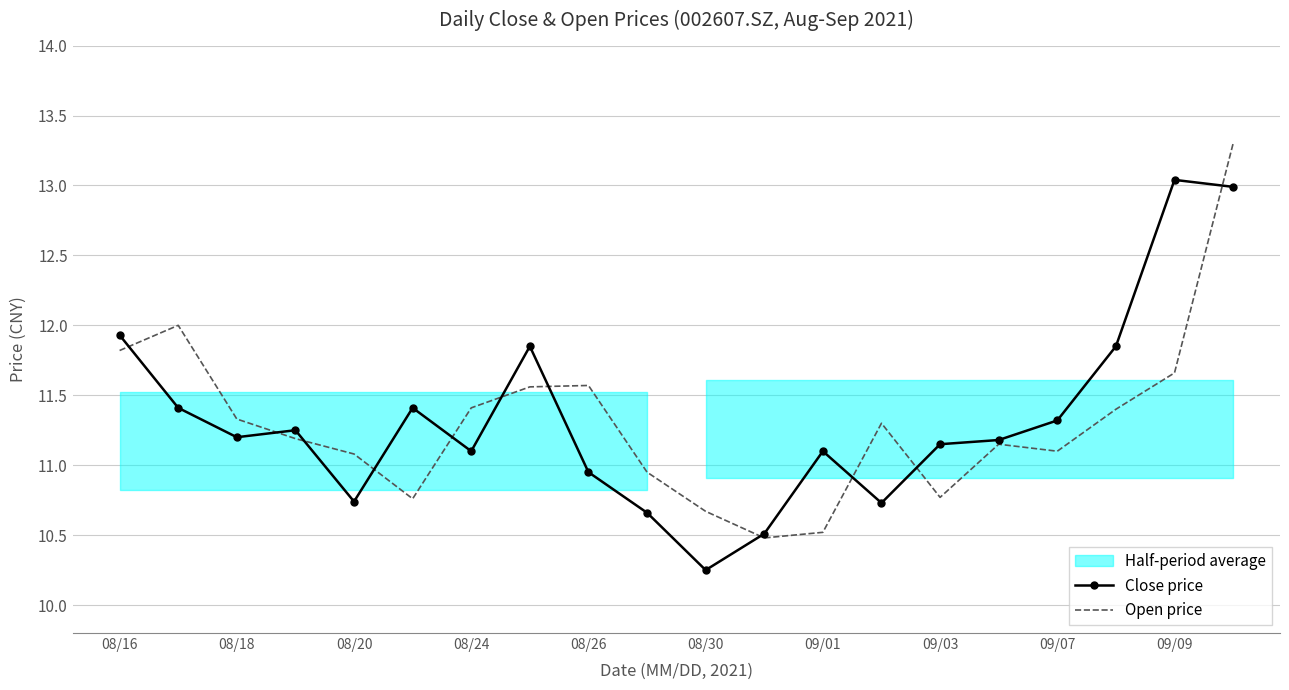

What is the total value across all series at 15?

22.3